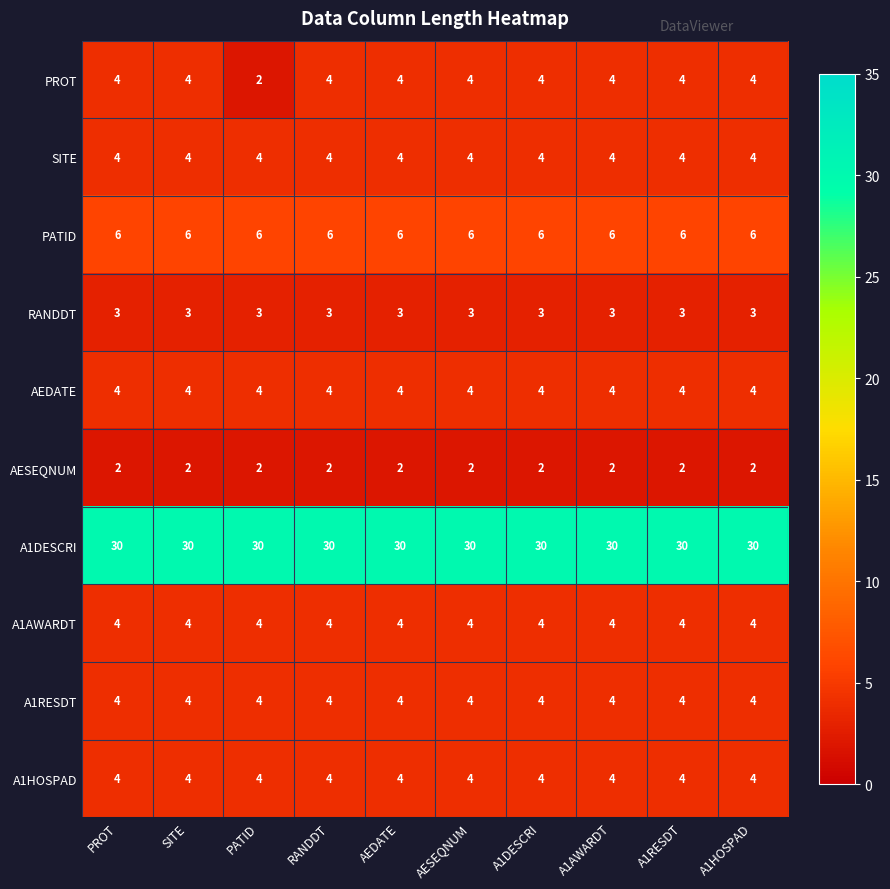

At how many categories does at least one series exceed 26?

10